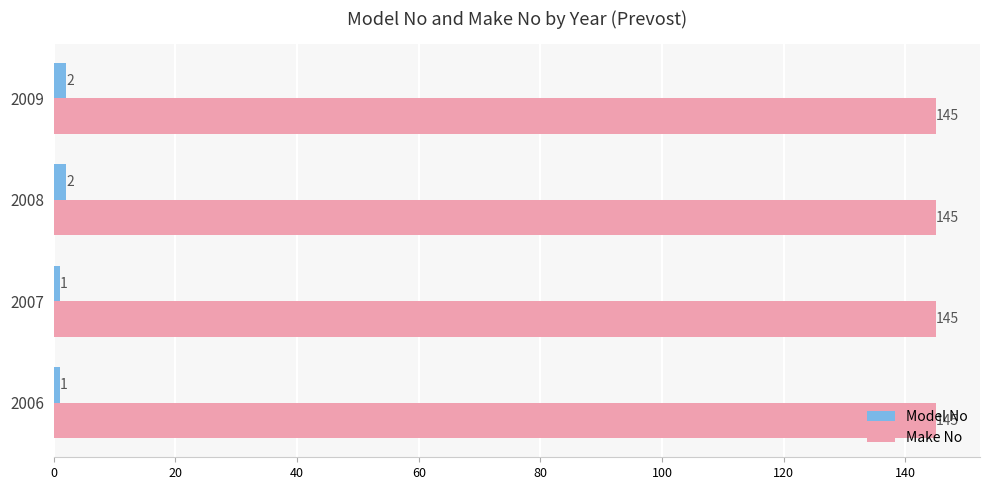

Rank the series by their average value, from lowest to highest.

Model No, Make No